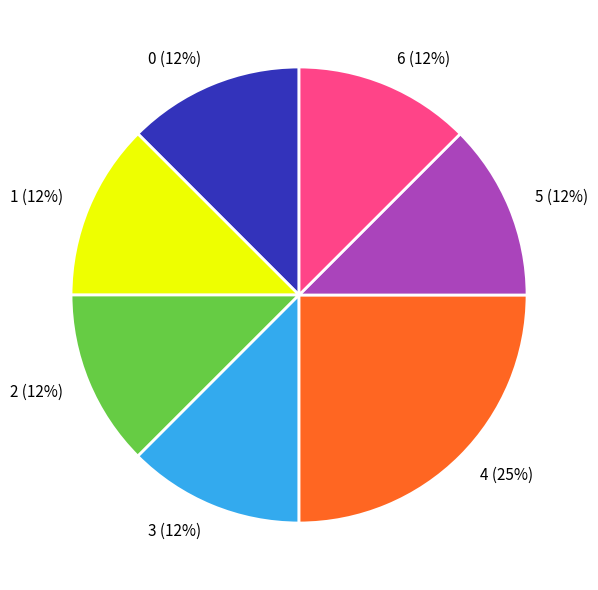

How many segments does this pie chart have?

7